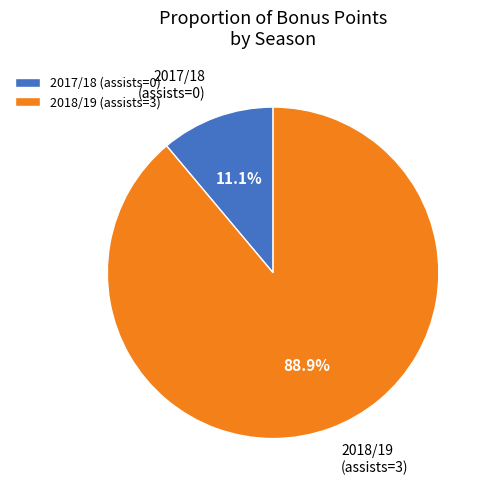

Count the number of slices in the pie.

2